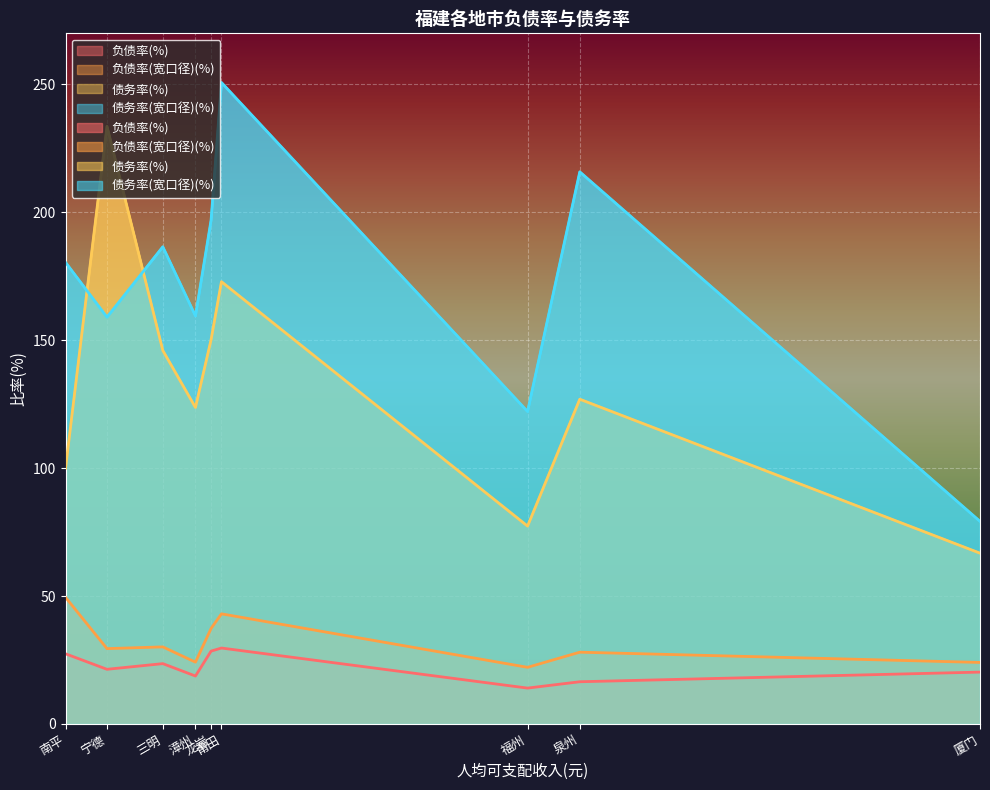

What is the difference between the maximum and second lowest values in the 负债率(%) series?

13.2